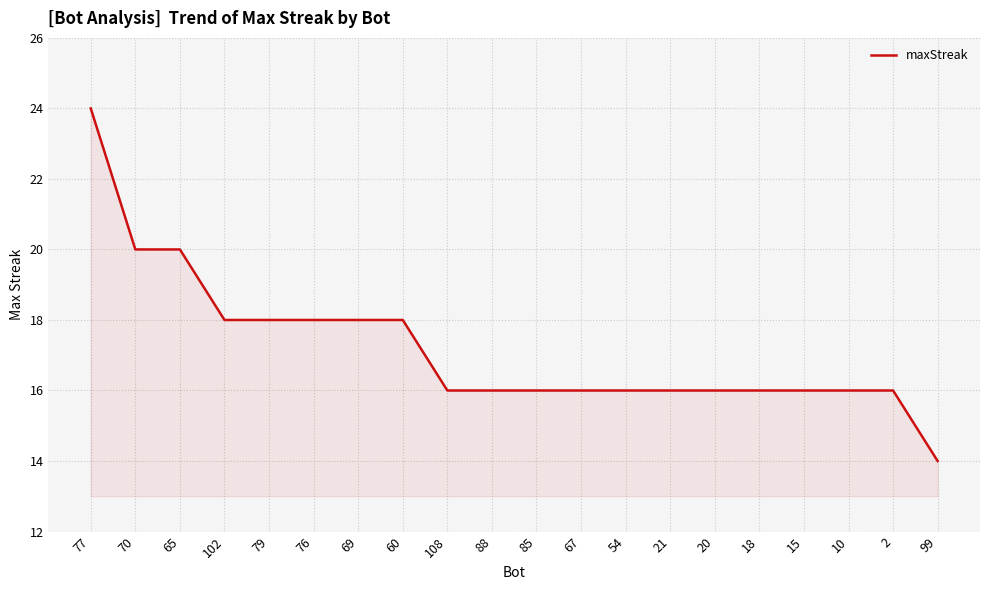

What position from the left is 108?

9